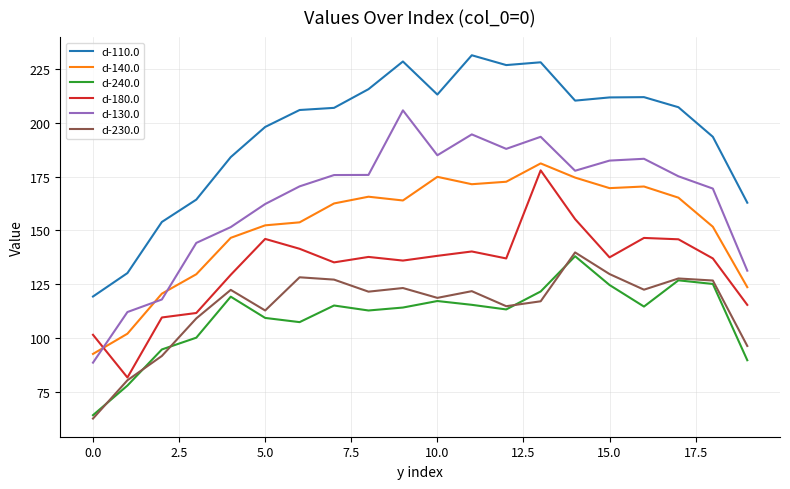

True or false: d-240.0 and d-180.0 cross at least once.

False